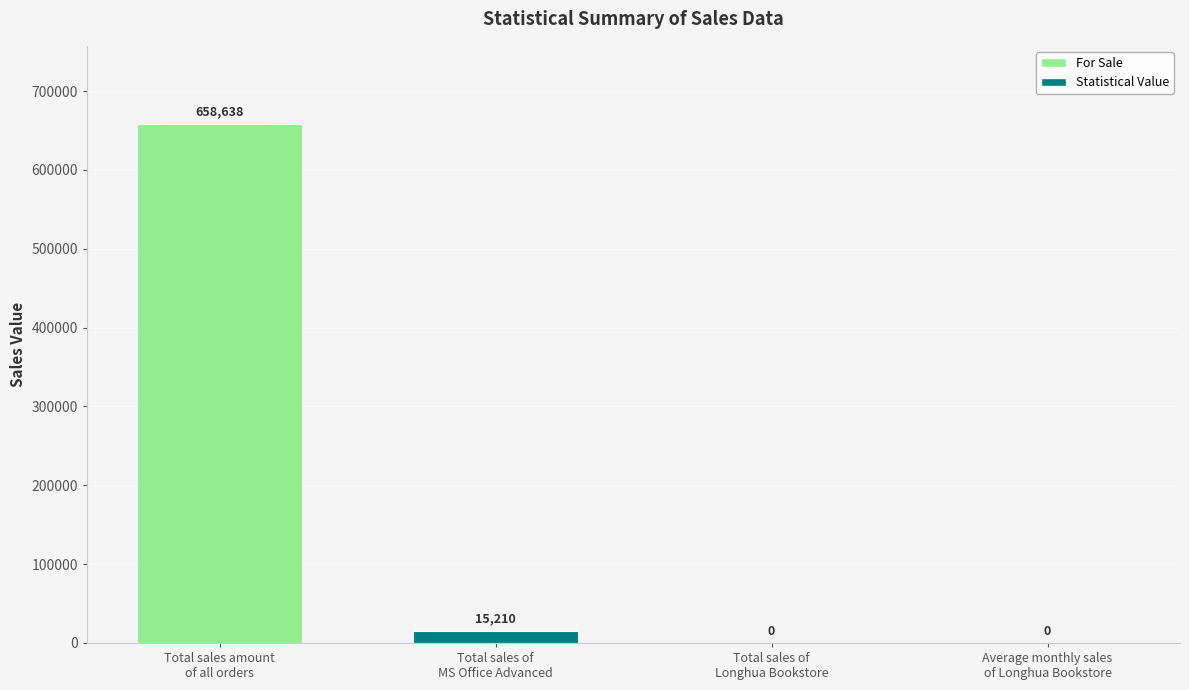

What is the average value?

168462